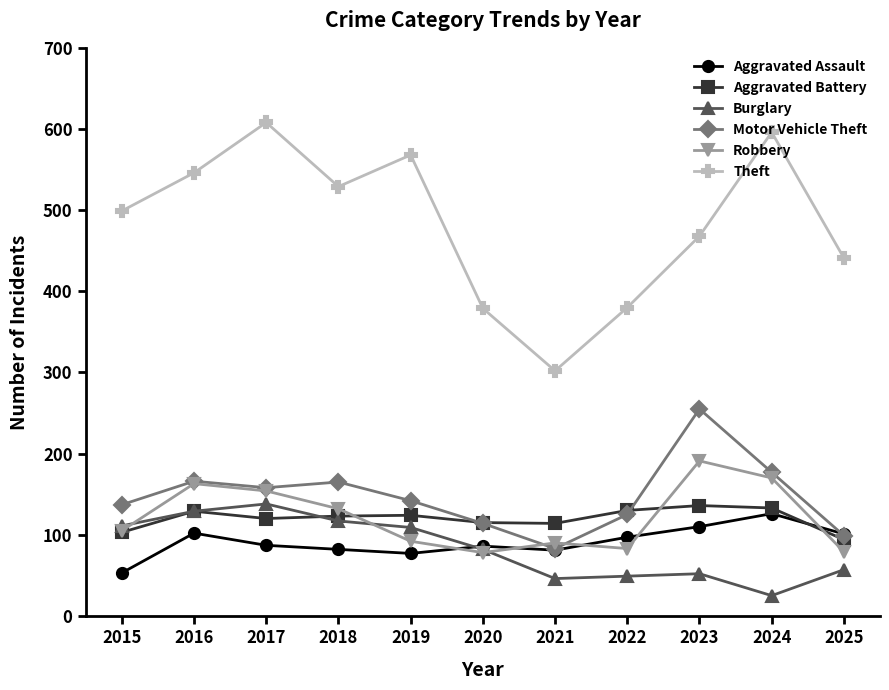

How many interior local valleys does the Aggravated Battery series have?

2